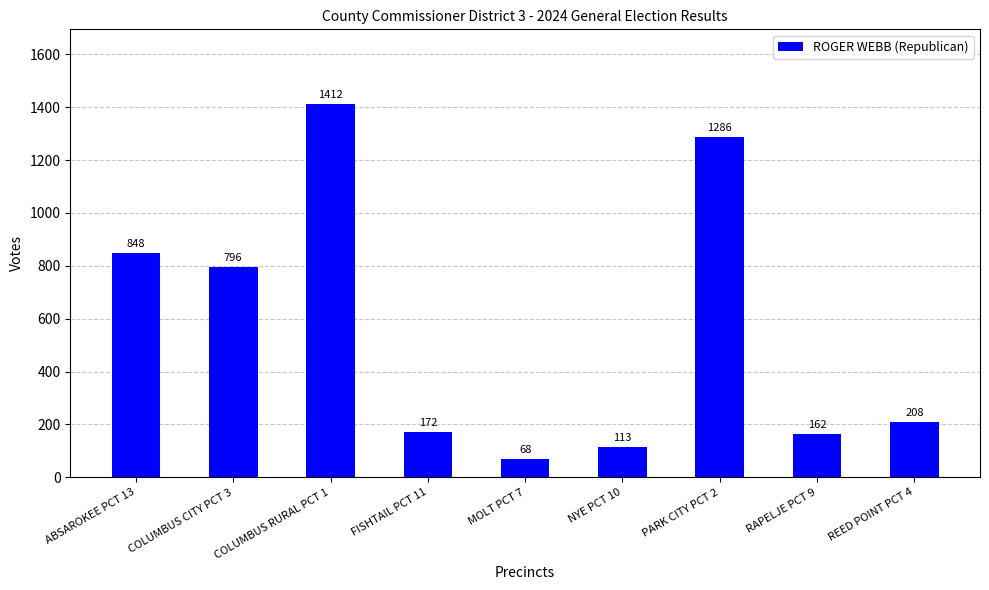

How many distinct data groups are displayed?

1